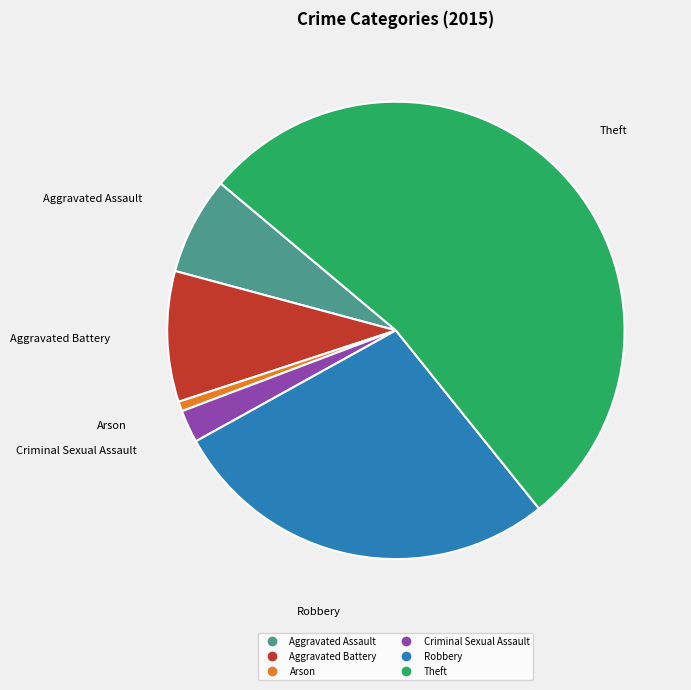

Is it true that Theft is 60% of the pie?

False